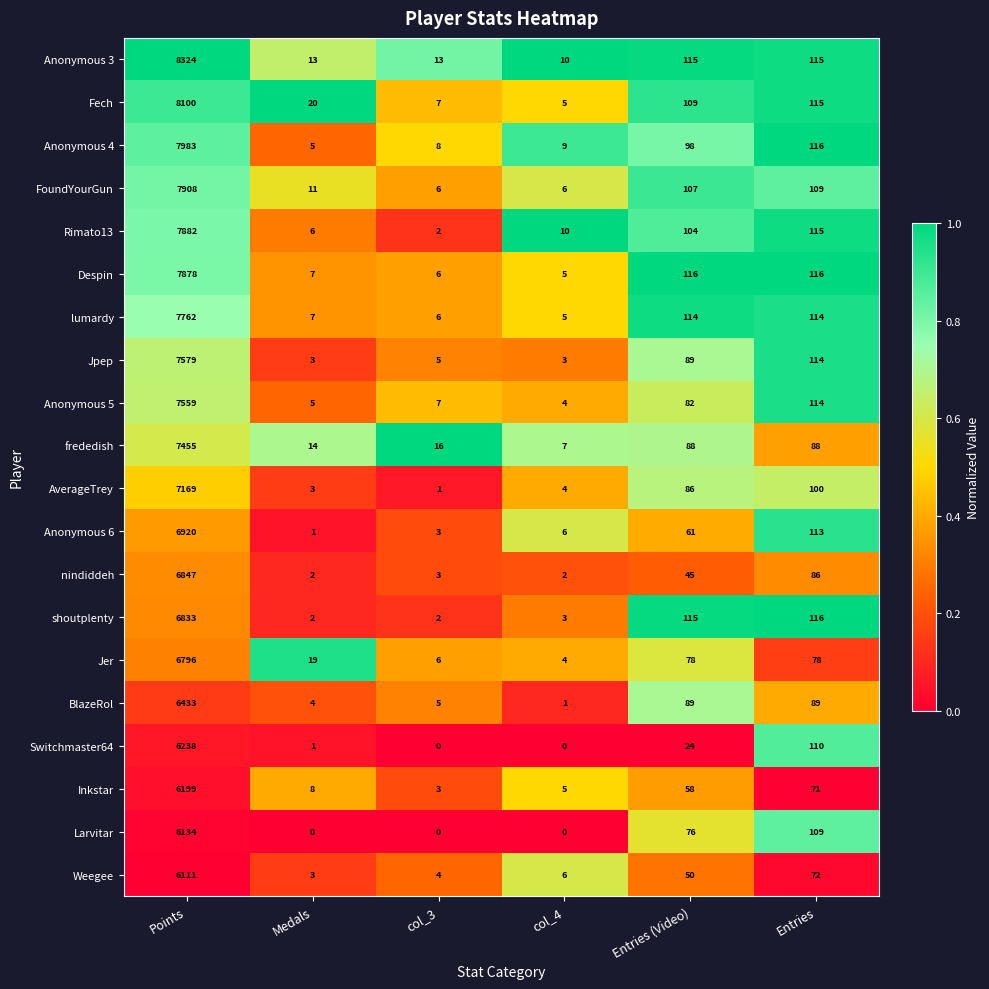

What is the approximate value of Despin at Points?

7878